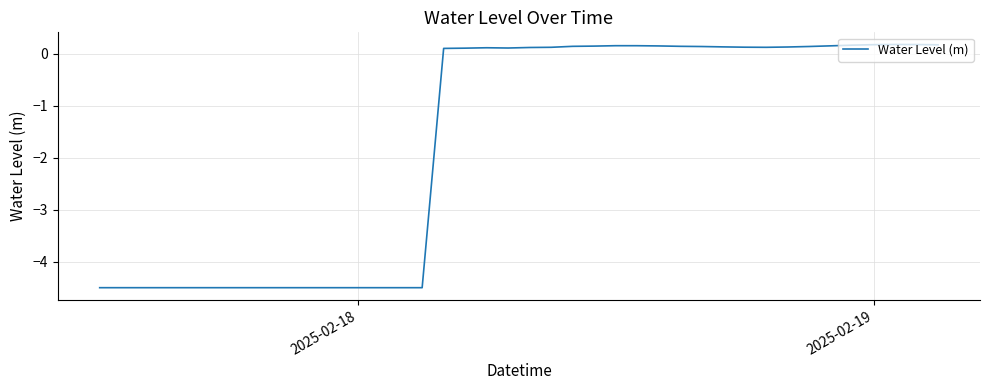

What is the smallest value displayed?

-4.5